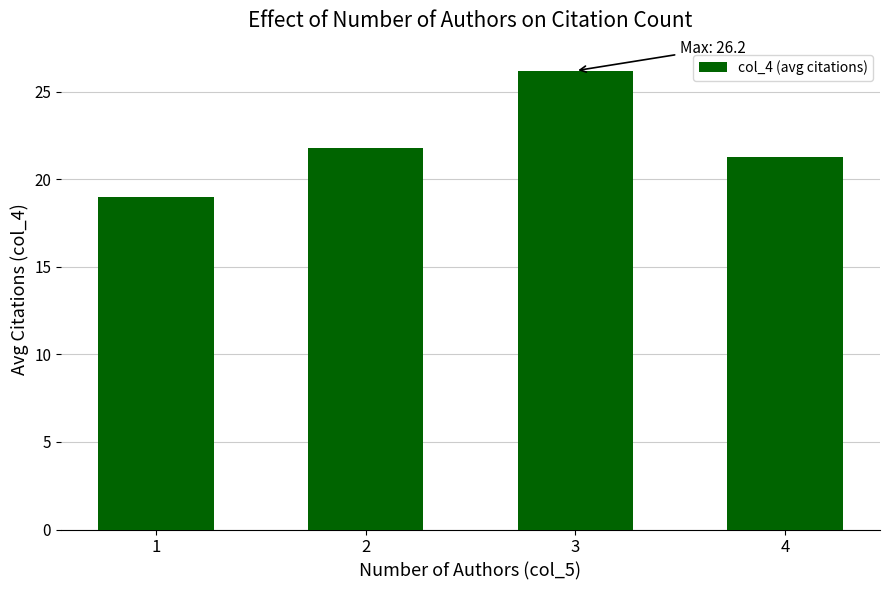

Read the value at 1.

19.0